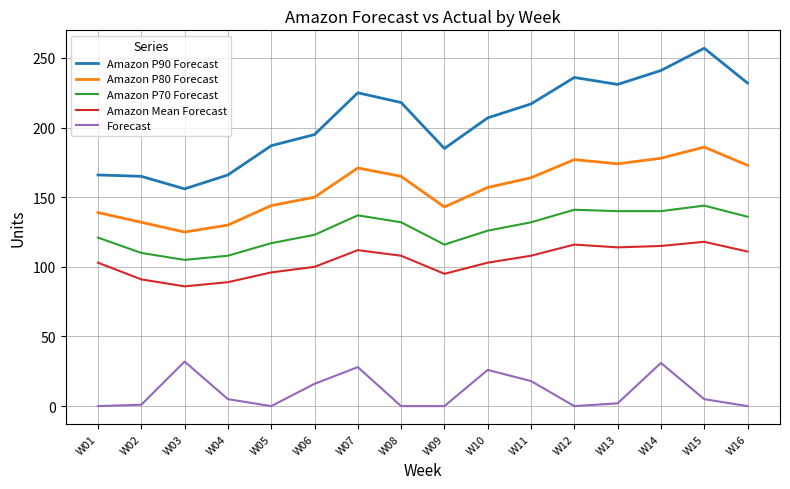

In Amazon Mean Forecast, how many points are higher than both neighbors (excluding endpoints)?

3